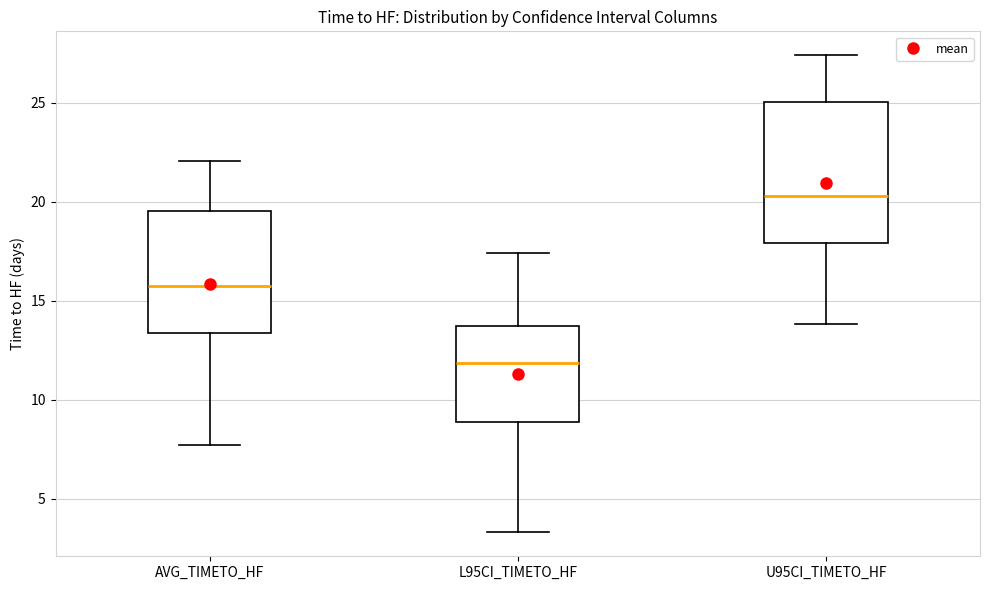

Comparing the boxes themselves (not the whiskers), which one is the tallest?

U95CI_TIMETO_HF